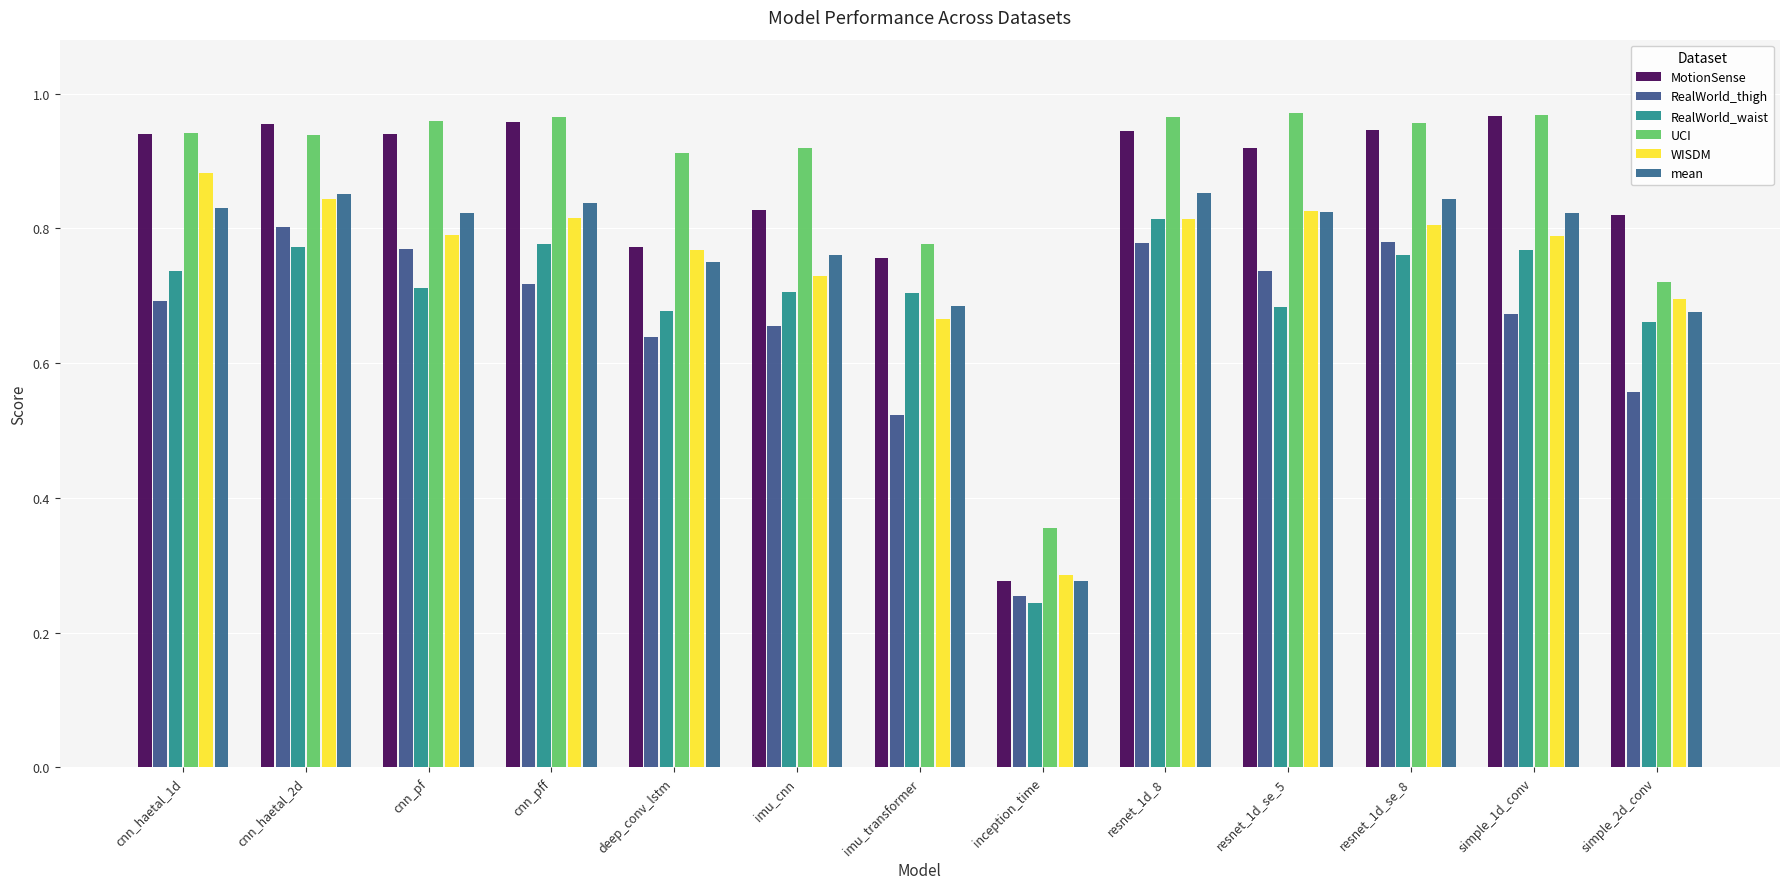

True or false: RealWorld_thigh has a value of 0.2 at cnn_haetal_2d.

False